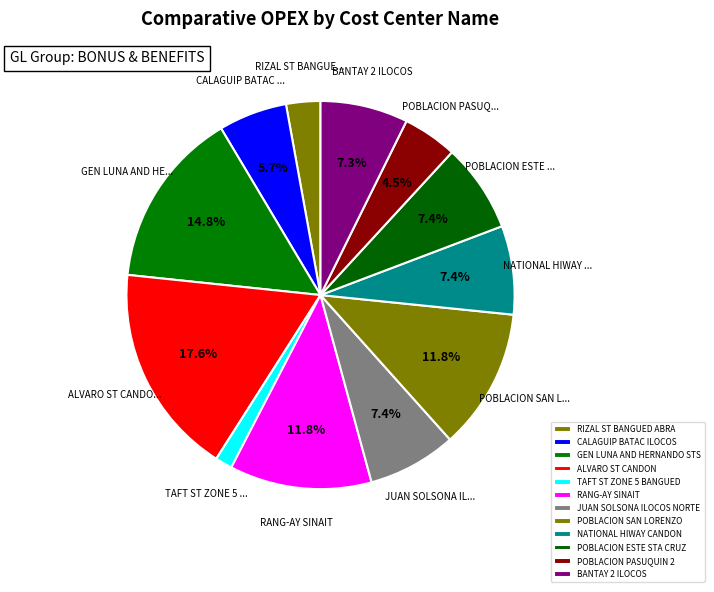

To the nearest percent, what is the average slice percentage?

8%